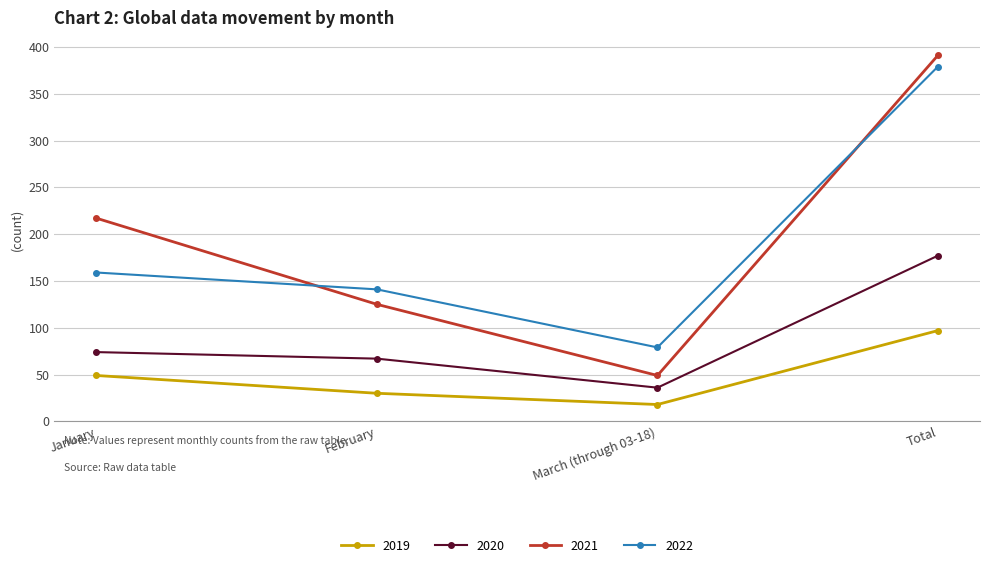

Which series has the largest range (max minus min)?

2021